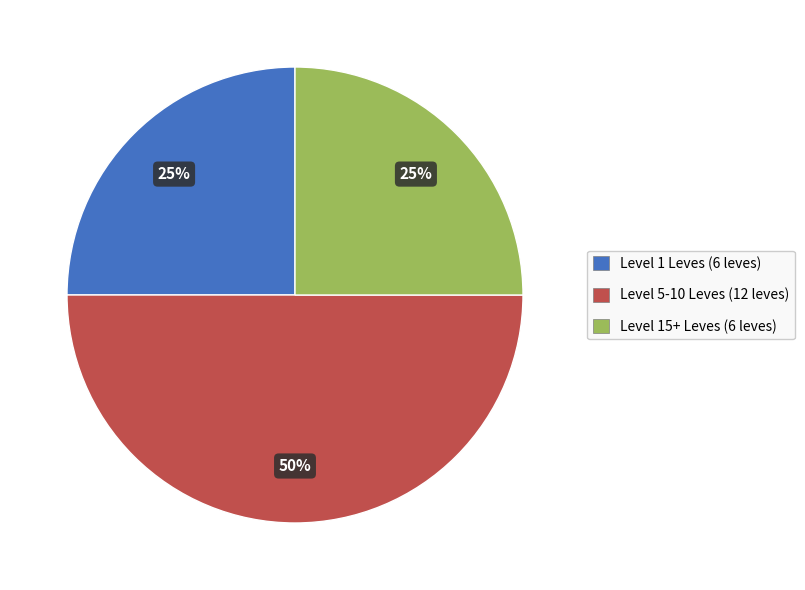

To the nearest percent, what is the difference between the largest and smallest slice percentages?

25%